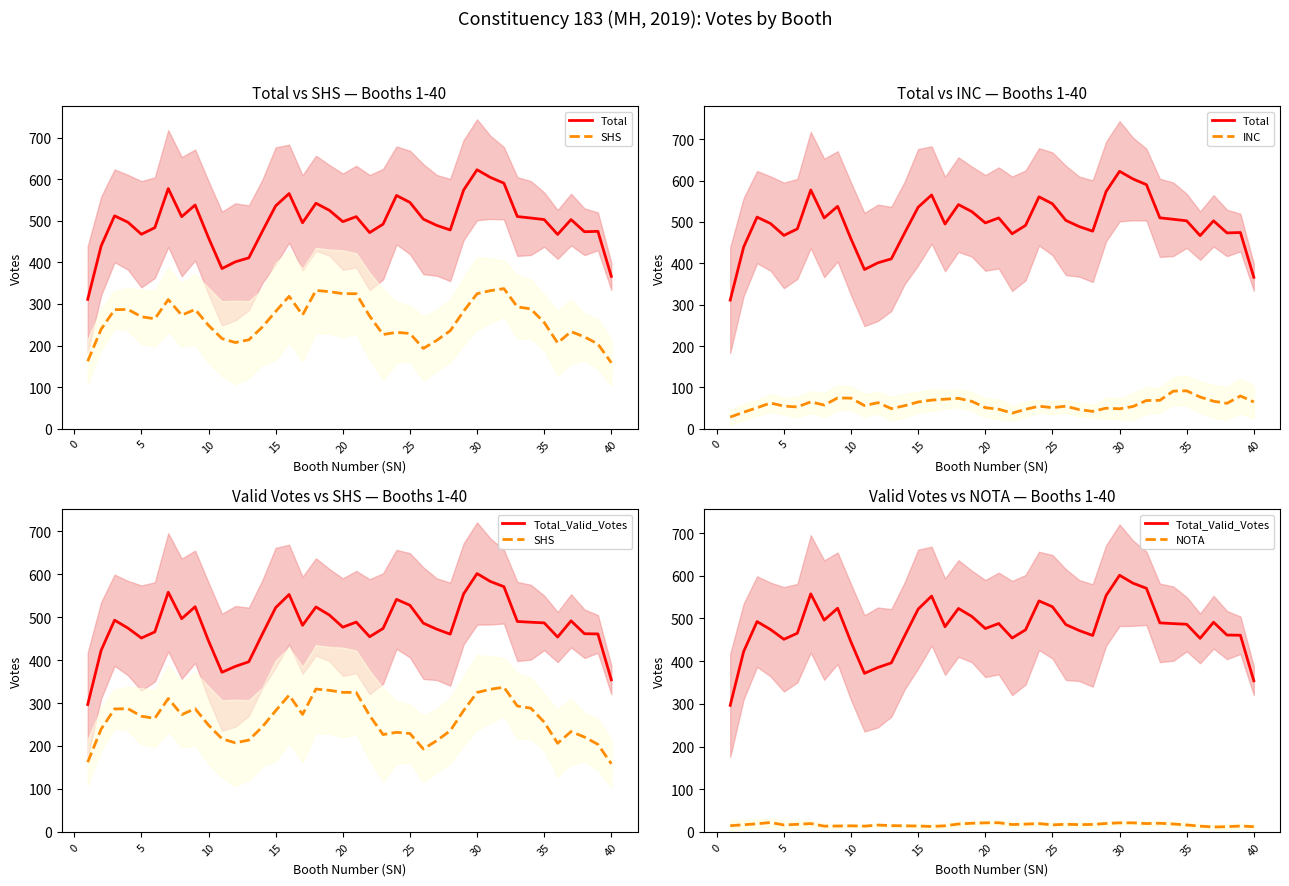

What is the difference between the INC values at 29 and 20?

1.0